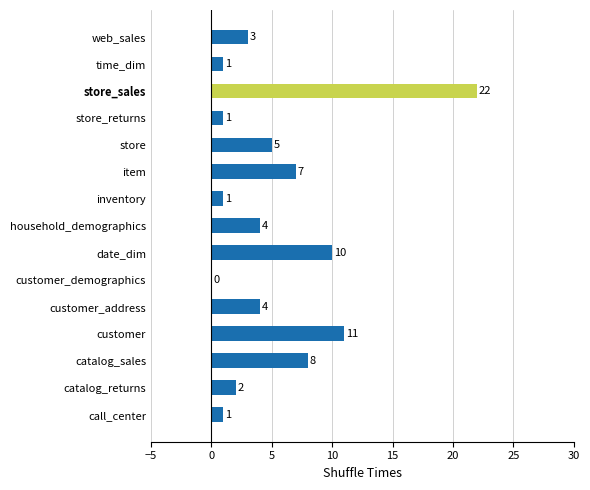

What is the greatest value displayed?

22